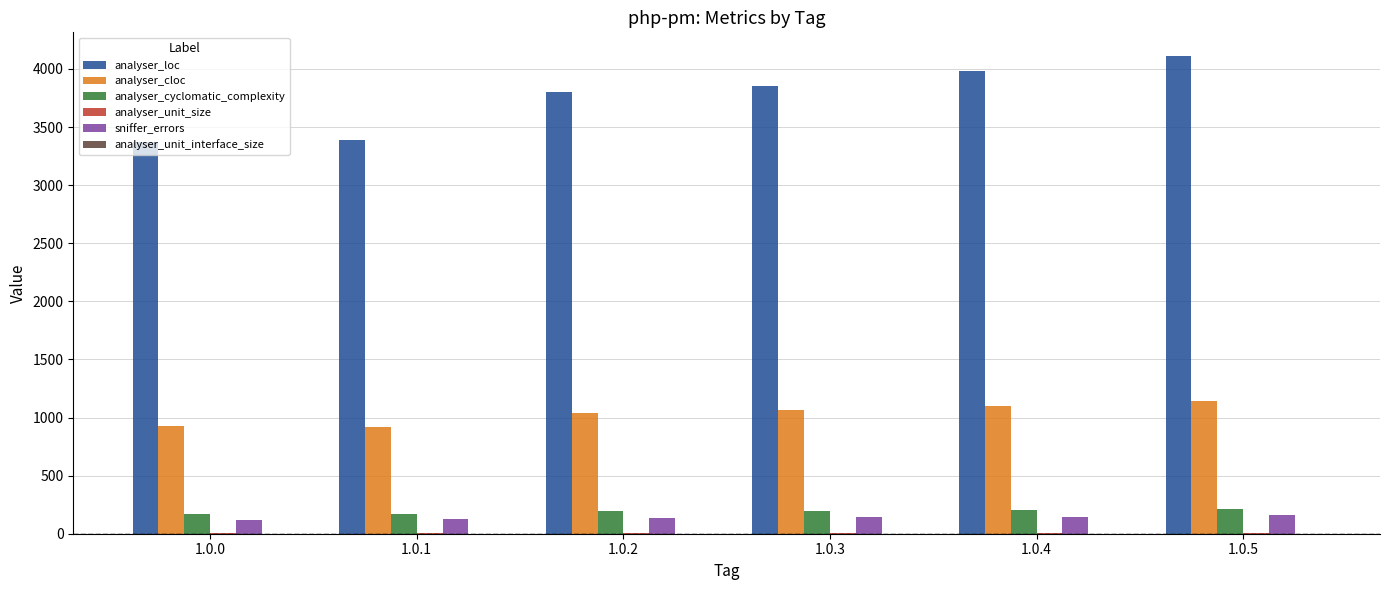

Where is analyser_loc nearest to the value 3741?

1.0.2